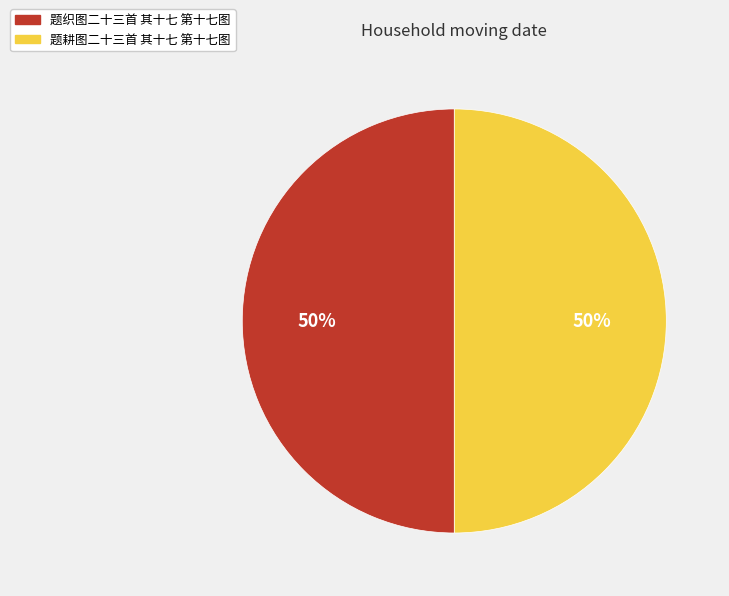

To the nearest percent, what is the average slice percentage?

50%